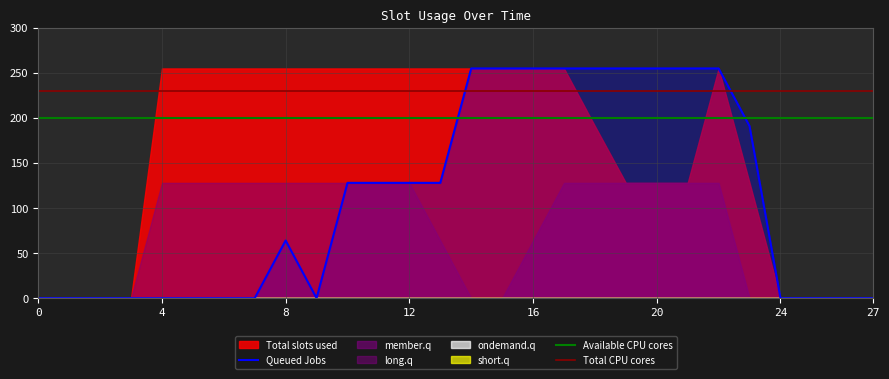

Does the chart have visible grid lines?

Yes